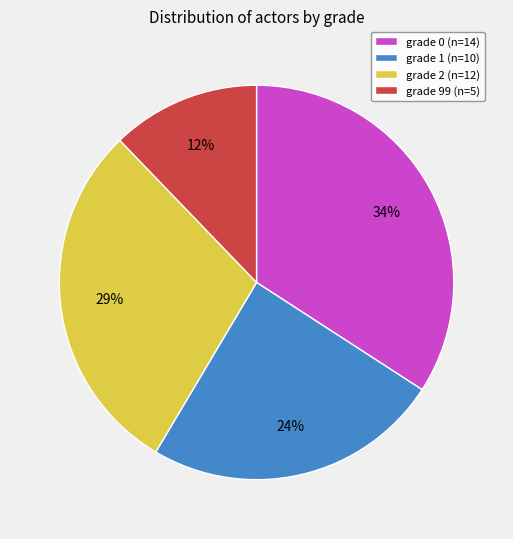

Which slice is the largest?

grade 0 (n=14)